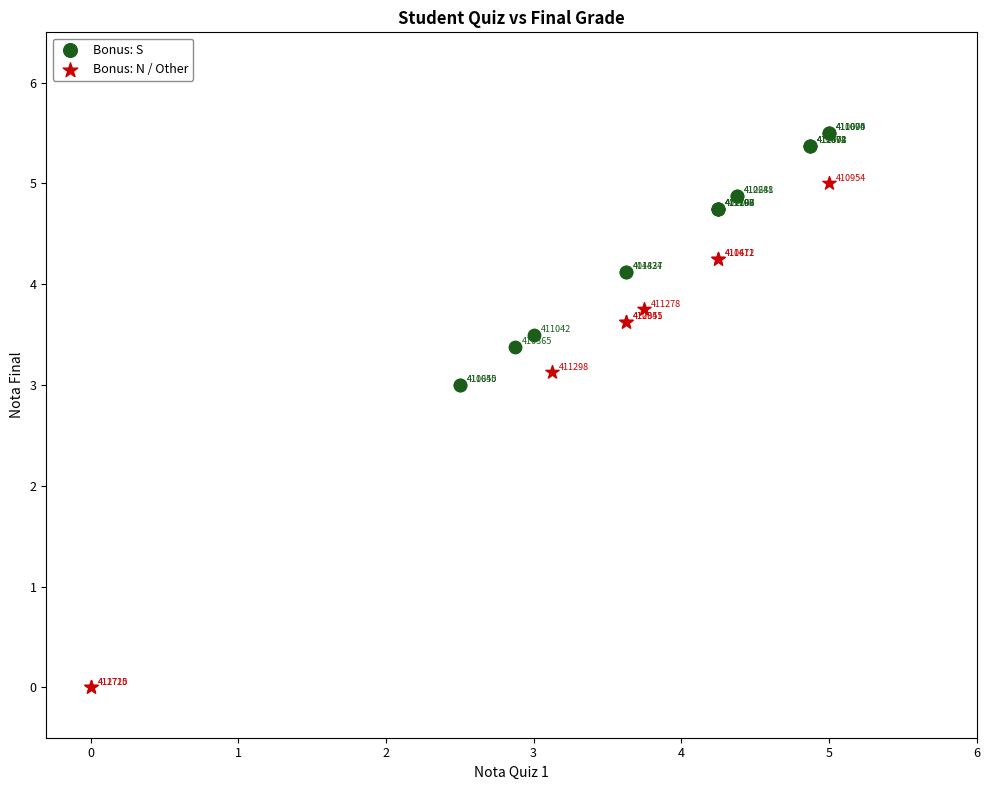

What are all the series names shown in the legend?

Bonus: S, Bonus: N / Other